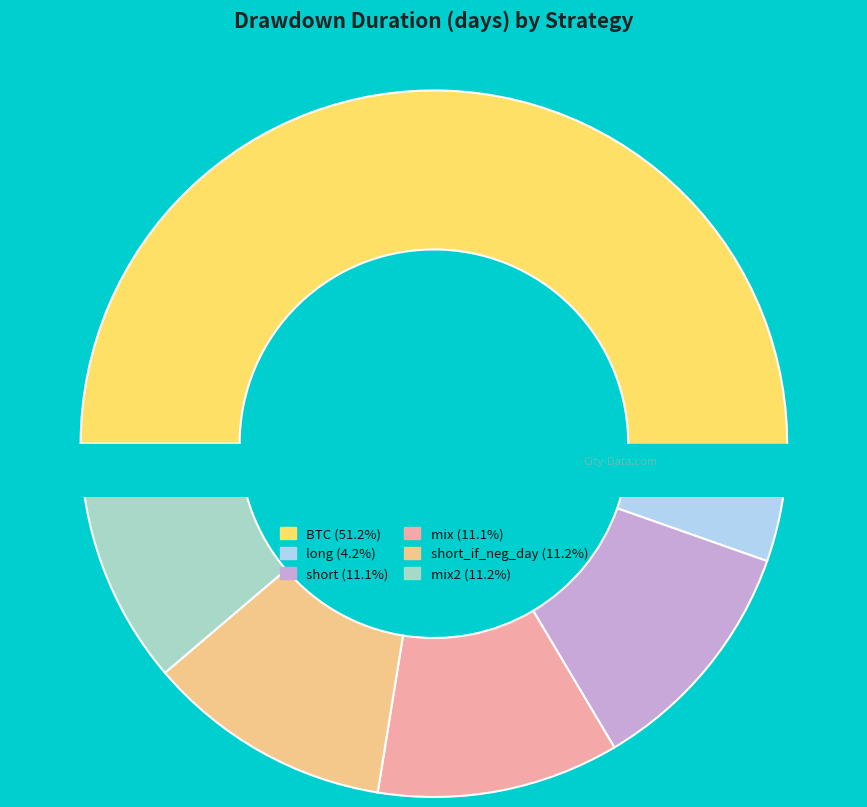

How many slices are in this pie chart?

6